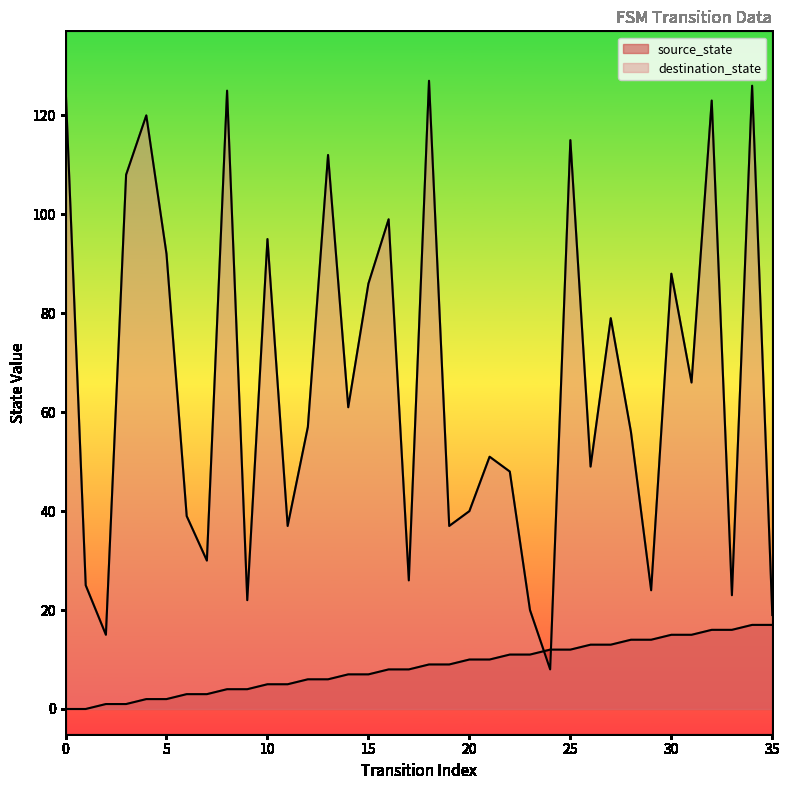

At 13, list the series in order from smallest to largest.

source_state, destination_state